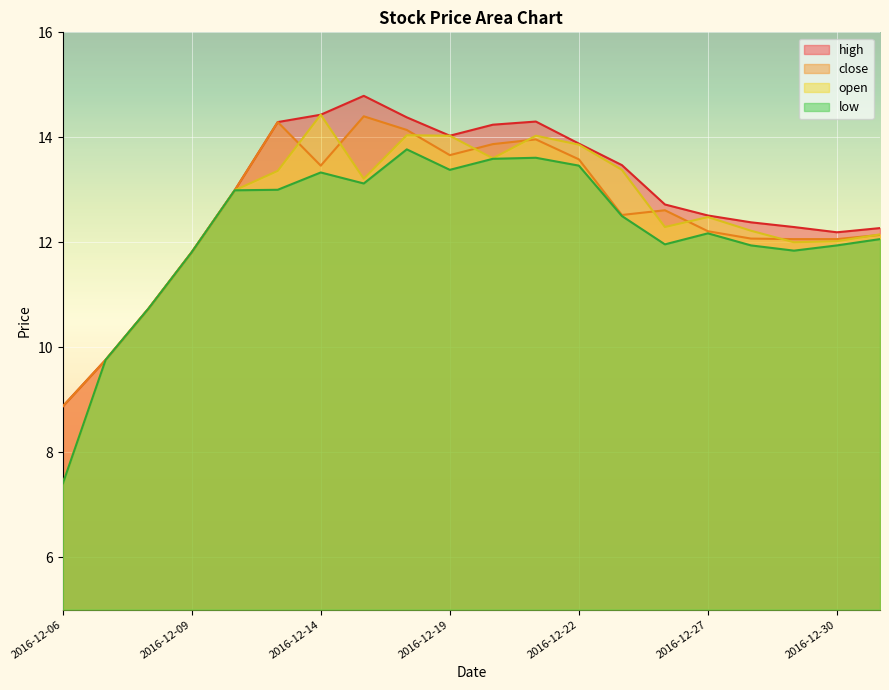

Reading left to right, extract all data points from this chart.

high: 8.9	9.8	10.7	11.8	13.0	14.3	14.4	14.8	14.4	14.0	14.2	14.3	13.9	13.5	12.7	12.5	12.4	12.3	12.2	12.3
close: 8.9	9.8	10.7	11.8	13.0	14.3	13.5	14.4	14.1	13.7	13.9	14.0	13.6	12.5	12.6	12.2	12.1	12.1	12.1	12.1
open: 7.4	9.8	10.7	11.8	13.0	13.4	14.4	13.2	14.0	14.0	13.6	14.0	13.9	13.4	12.3	12.5	12.2	12.0	12.0	12.2
low: 7.4	9.8	10.7	11.8	13.0	13.0	13.3	13.1	13.8	13.4	13.6	13.6	13.5	12.5	12.0	12.2	11.9	11.8	11.9	12.1